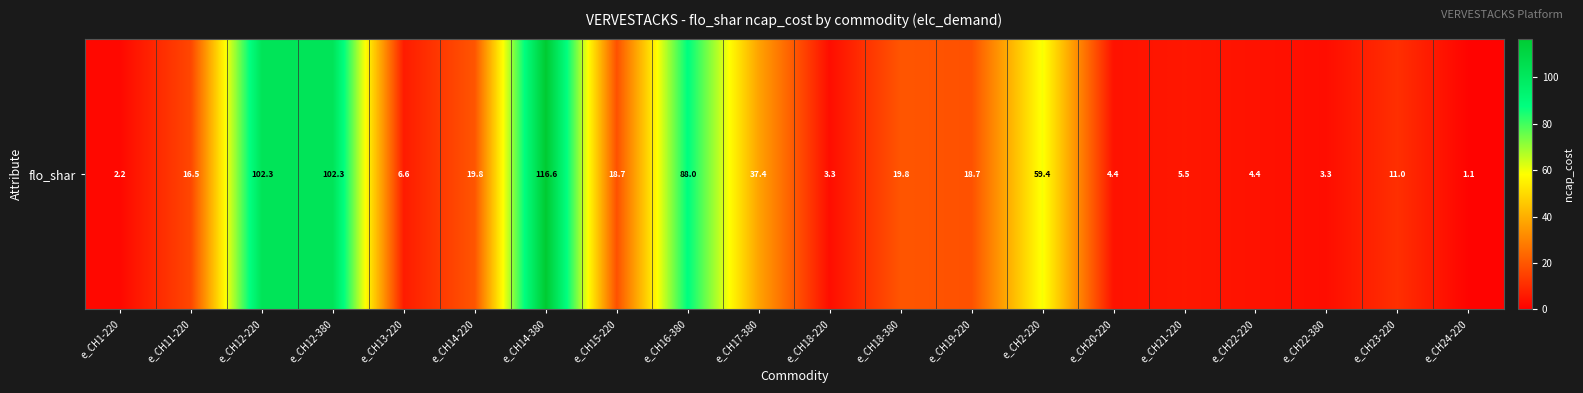

List the labels in order of value, smallest first.

e_CH24-220, e_CH1-220, e_CH18-220, e_CH22-380, e_CH20-220, e_CH22-220, e_CH21-220, e_CH13-220, e_CH23-220, e_CH11-220, e_CH15-220, e_CH19-220, e_CH14-220, e_CH18-380, e_CH17-380, e_CH2-220, e_CH16-380, e_CH12-220, e_CH12-380, e_CH14-380